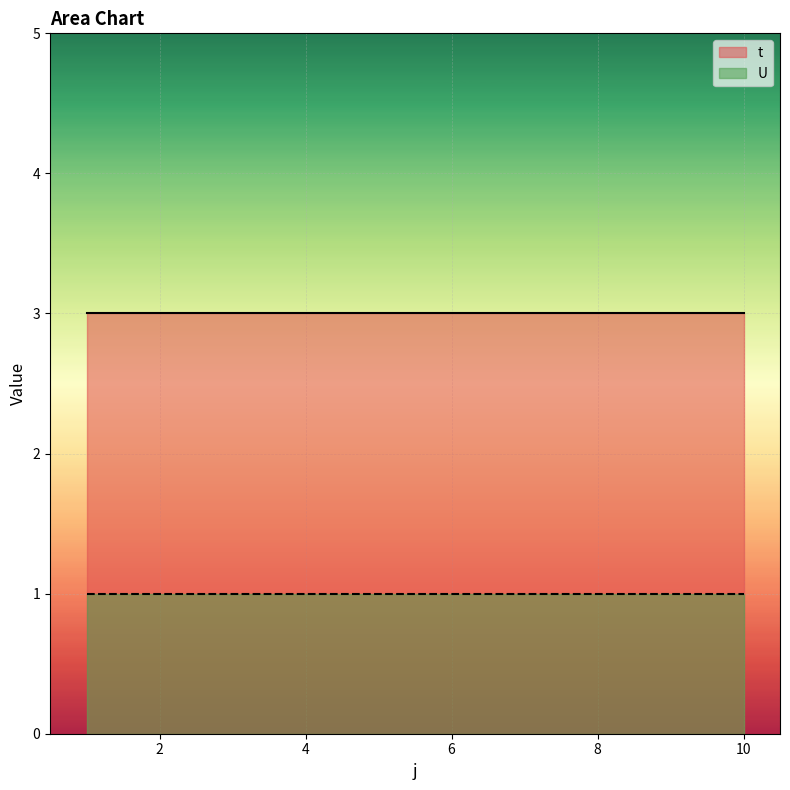

Is it true that U equals 0 at 1?

False